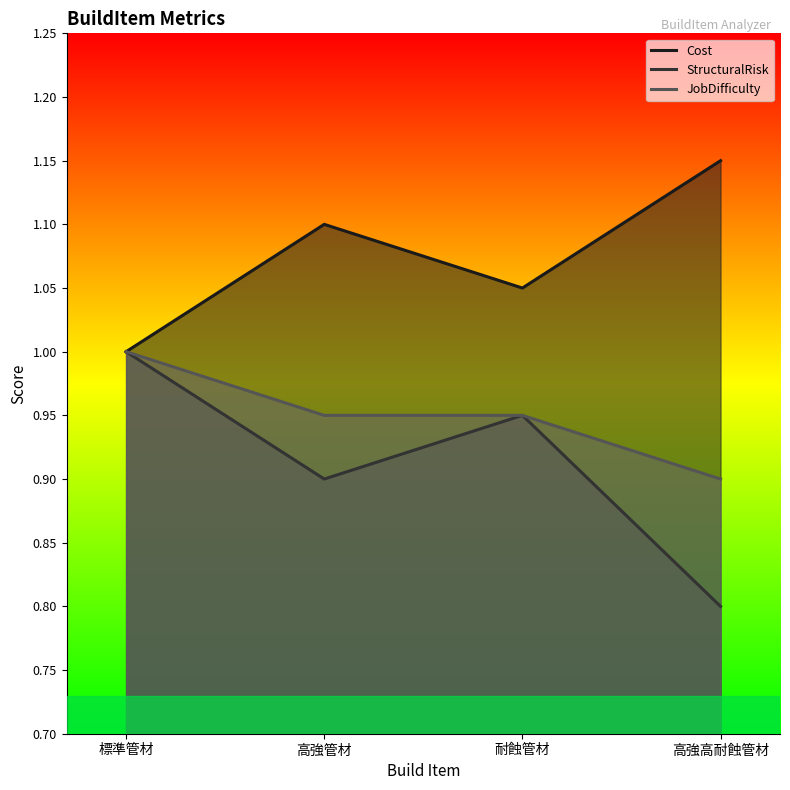

How many lines are shown in the chart?

3